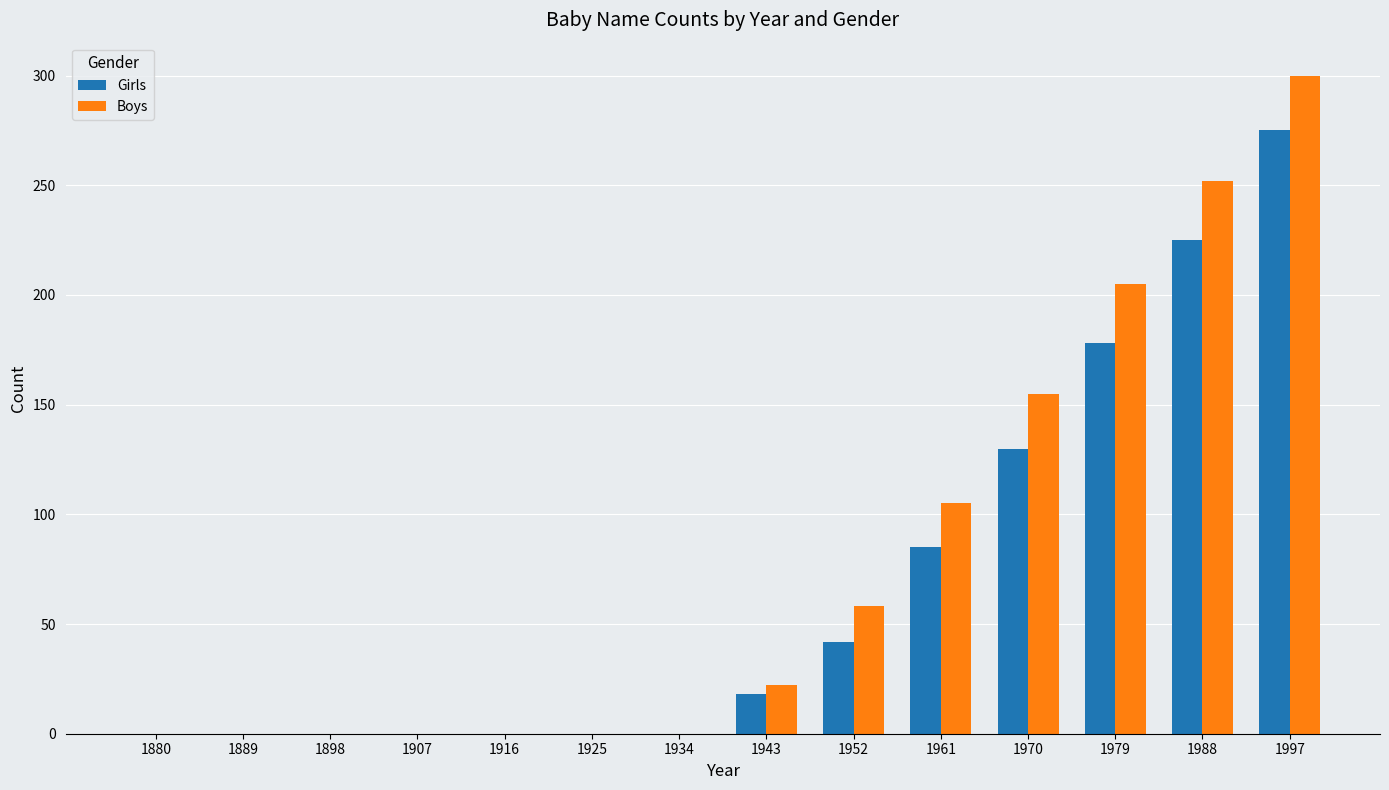

Are the bars grouped side by side (vs. stacked)?

Yes